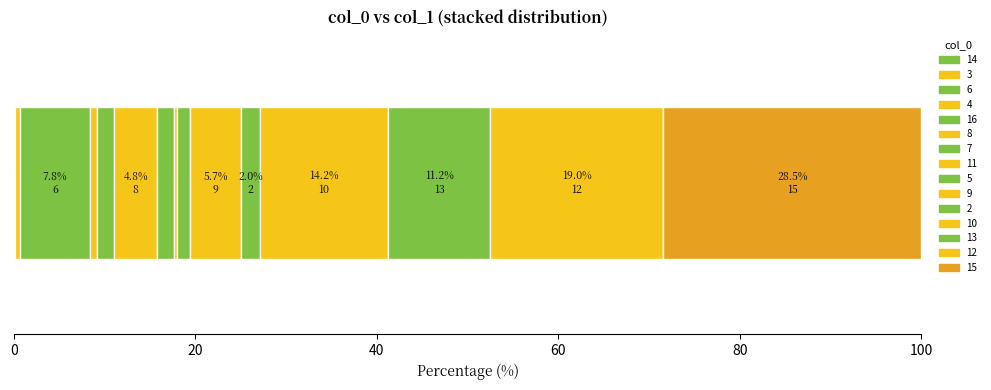

Count the number of data series in this chart.

15